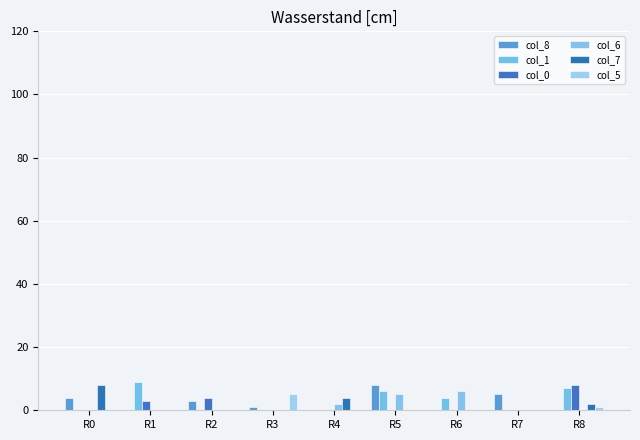

Which series has the largest total across all categories?

col_1